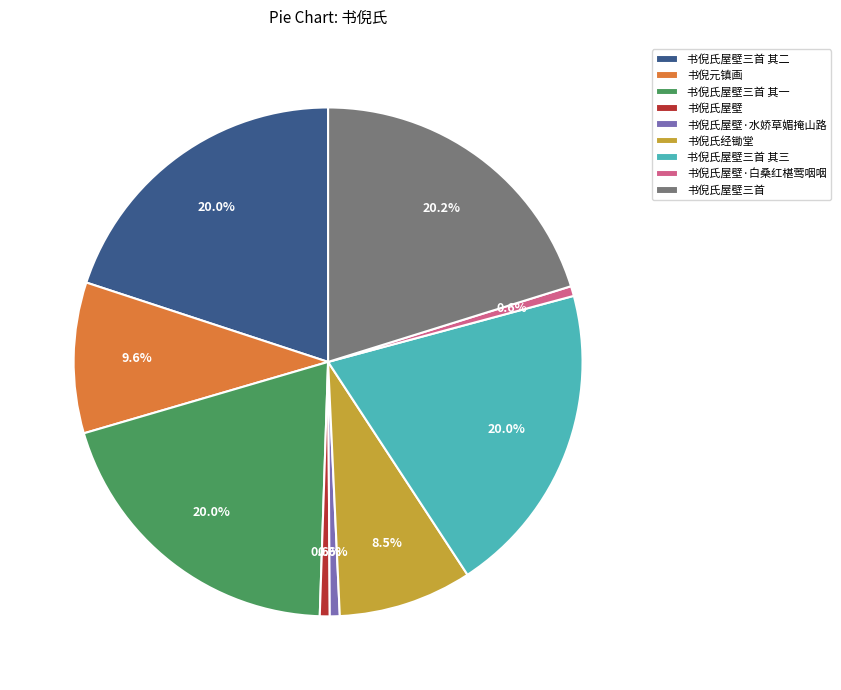

To the nearest percent, what is the difference between the 书倪氏屋壁三首 and 书倪元镇画 slice percentages?

11%